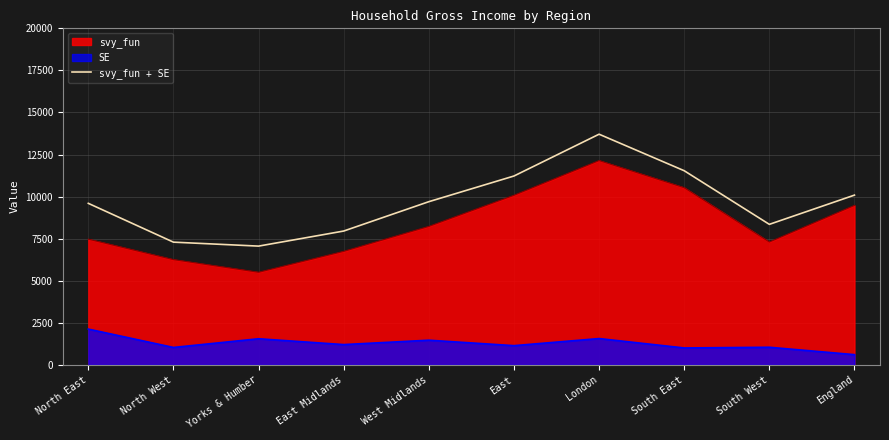

What position from the right is East?

5